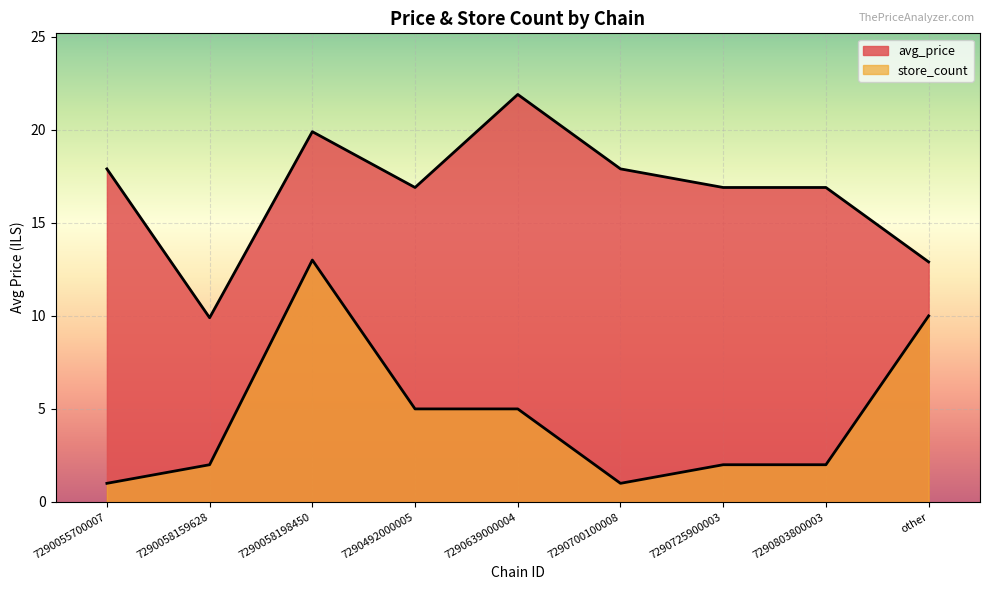

What is the sum of the avg_price values at other and 7290058198450?

32.8